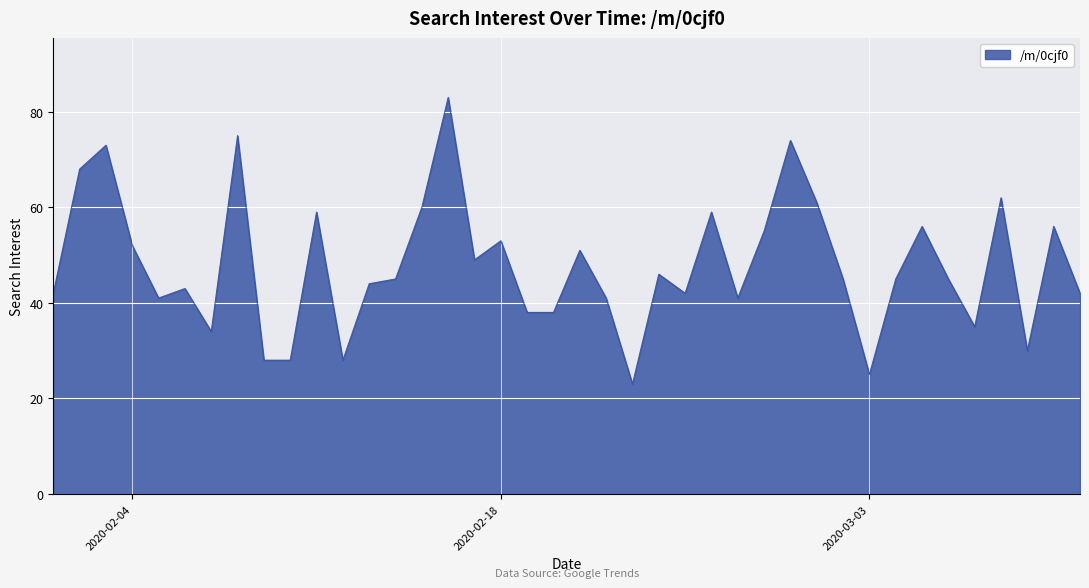

What is the greatest value displayed?

83